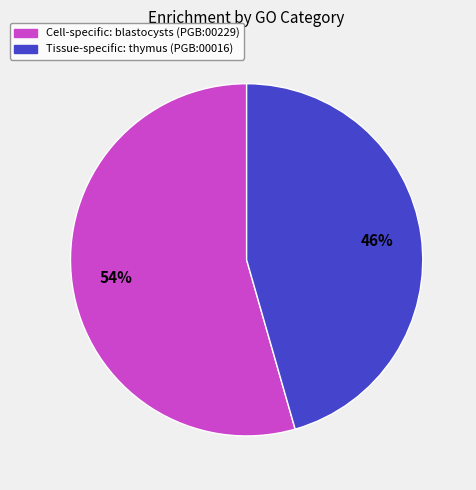

How many slices are in this pie chart?

2